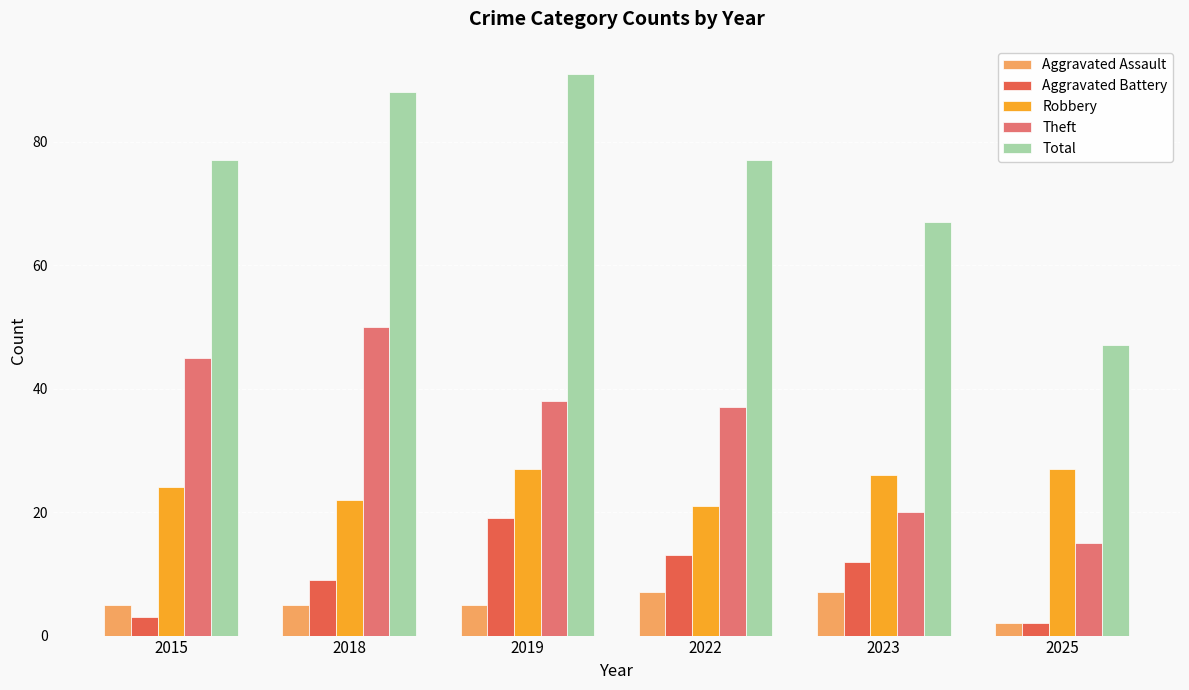

Reading left to right, list all the values displayed in this chart.

Aggravated Assault: 5	5	5	7	7	2
Aggravated Battery: 3	9	19	13	12	2
Robbery: 24	22	27	21	26	27
Theft: 45	50	38	37	20	15
Total: 77	88	91	77	67	47